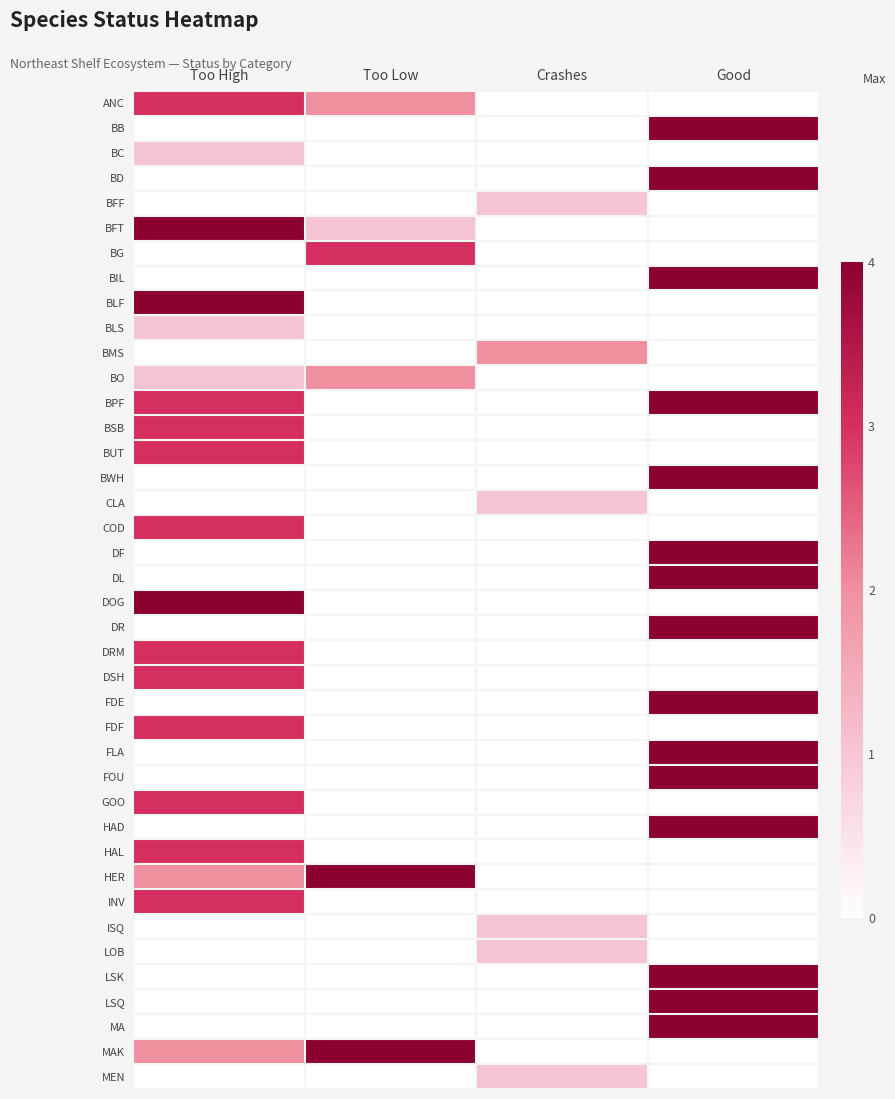

Rank the series by their maximum value, from highest to lowest.

BLF, BB, BD, BFT, BIL, BPF, BWH, DF, DL, DOG, DR, FDE, FLA, FOU, HAD, HER, LSK, LSQ, MA, MAK, ANC, BG, BSB, BUT, COD, DRM, DSH, FDF, GOO, HAL, INV, BMS, BO, BC, BFF, BLS, CLA, ISQ, LOB, MEN